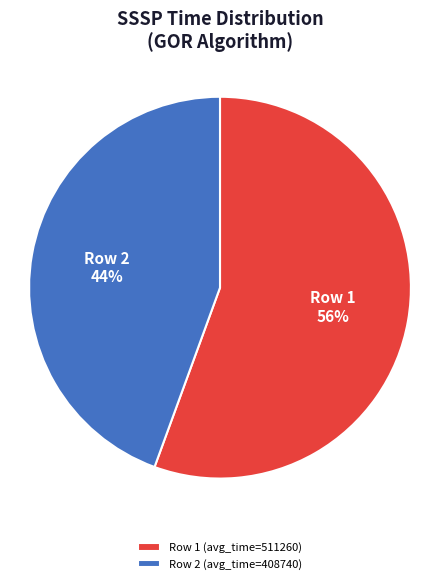

To the nearest percent, what portion does Row 2 (avg_time=408740) represent?

44%